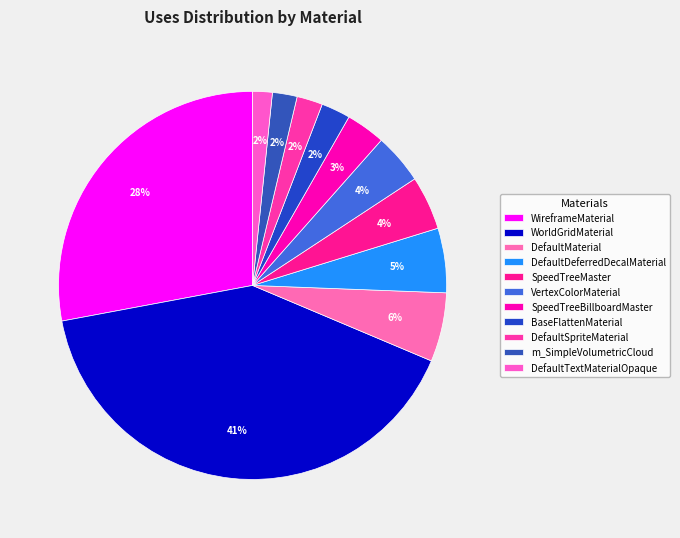

What percentage is the SpeedTreeMaster slice, to the nearest percent?

4%